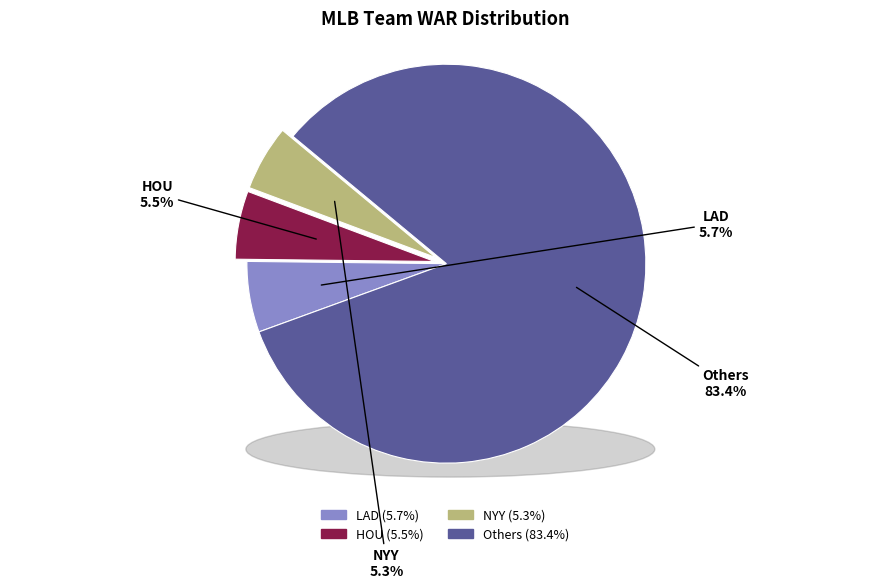

Combined, do COL and CLE account for over 50%?

No